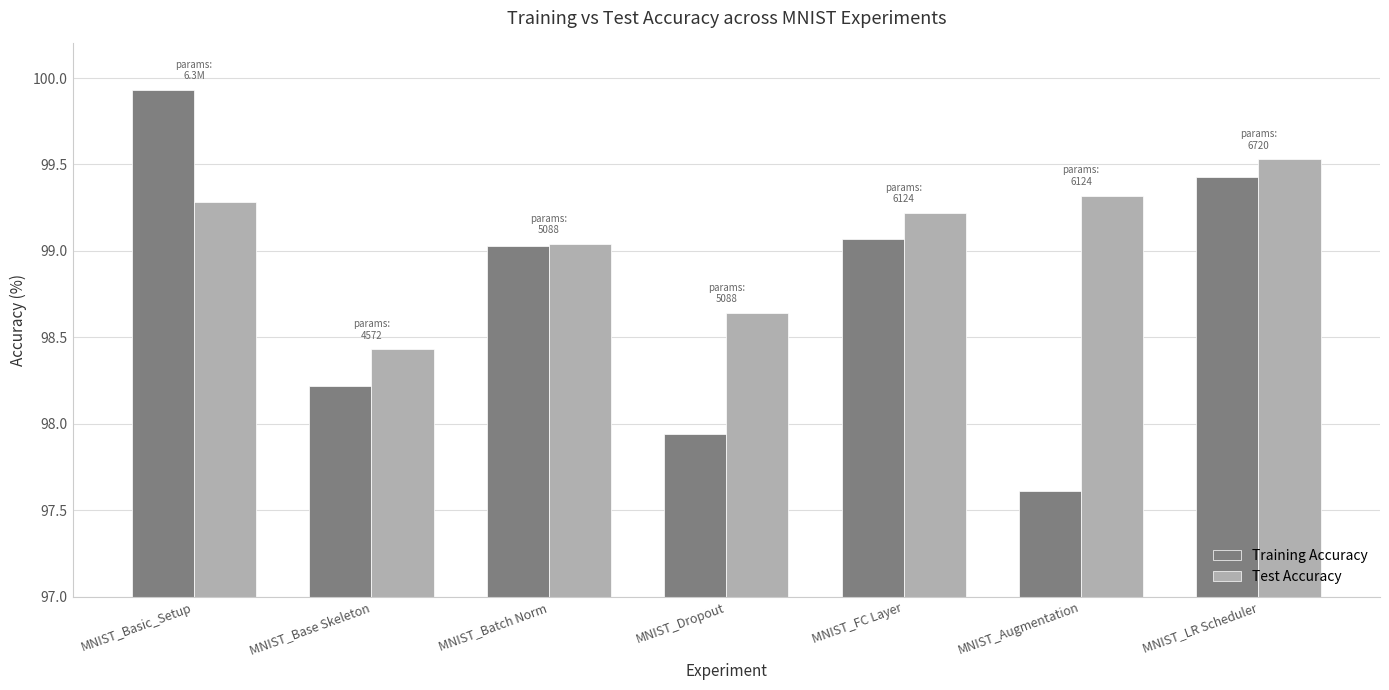

Where does the Training Accuracy series first go above 99?

MNIST_Basic_Setup